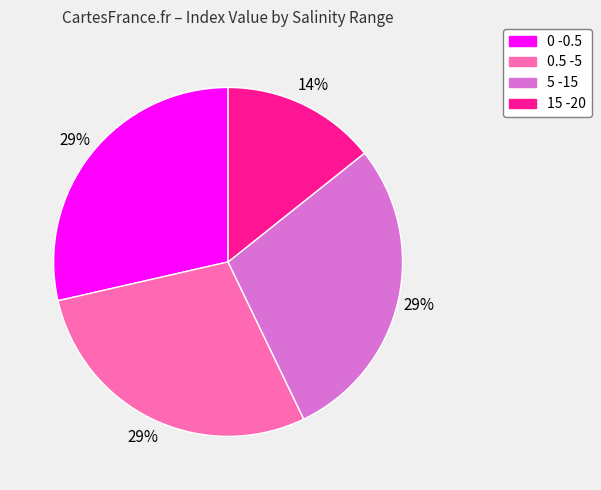

Which category has the smallest portion of the pie?

15 -20